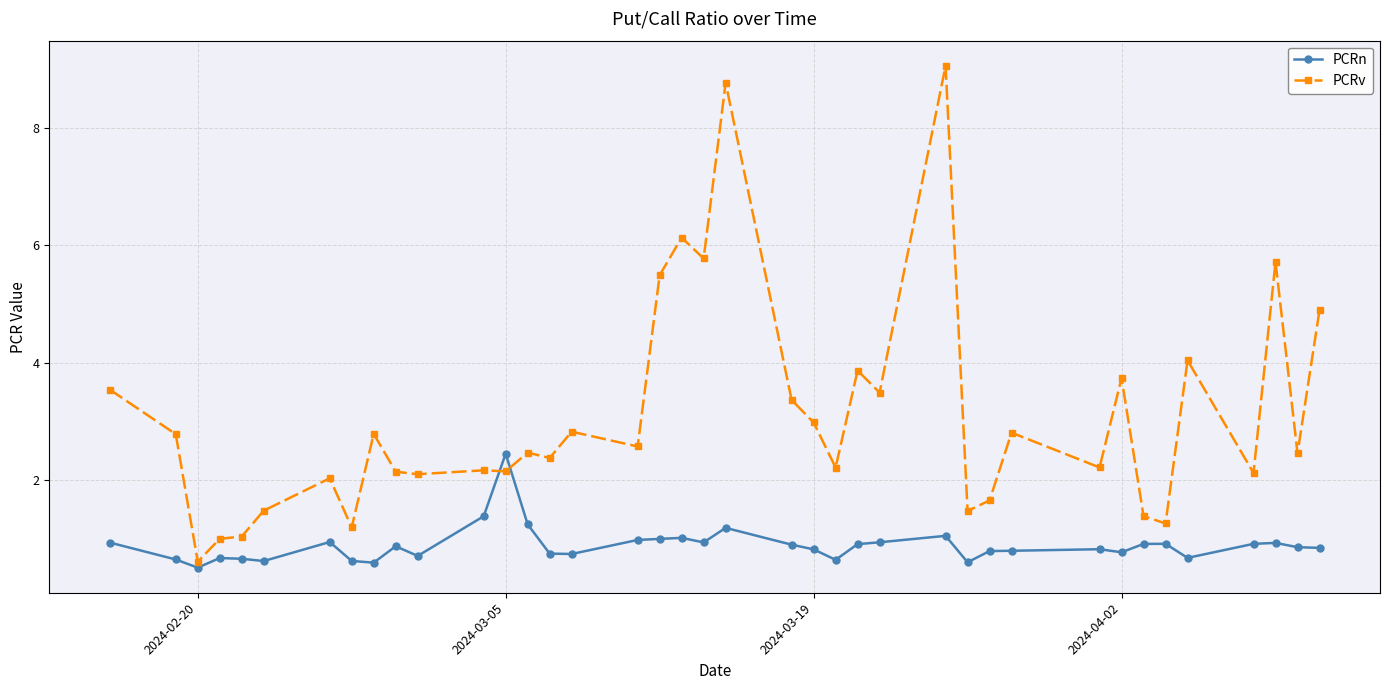

Which series has the largest range (max minus min)?

PCRv